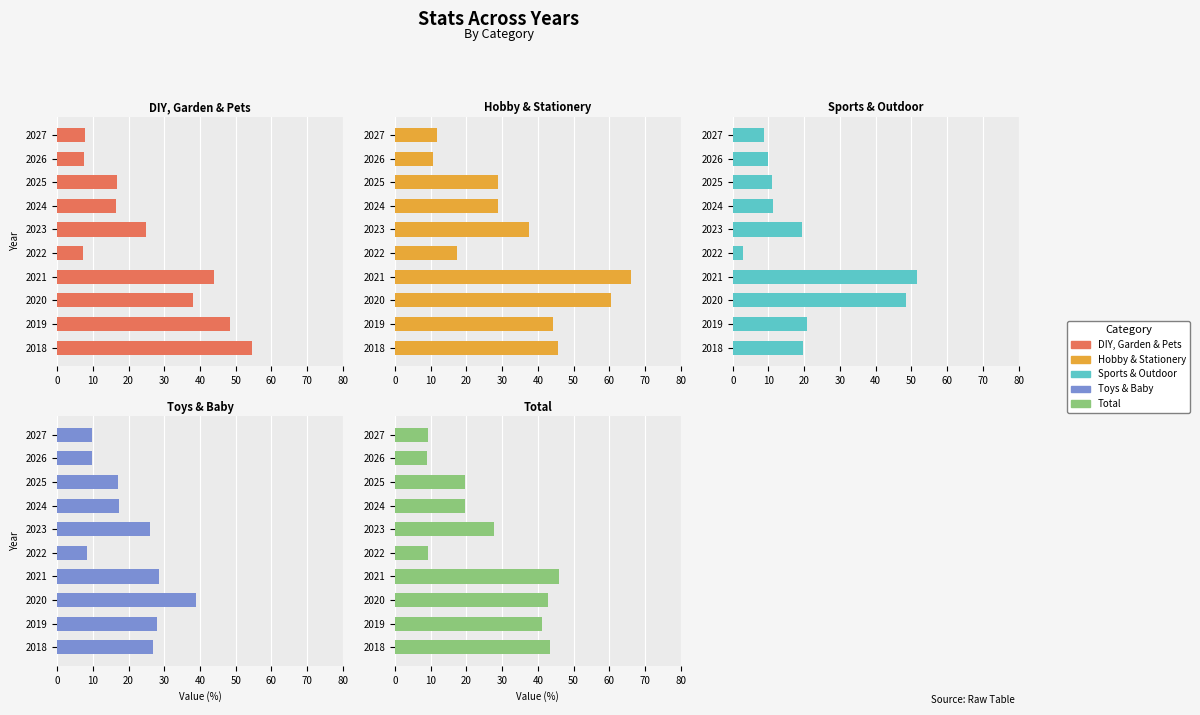

What is the lowest value of the Total series?

8.9